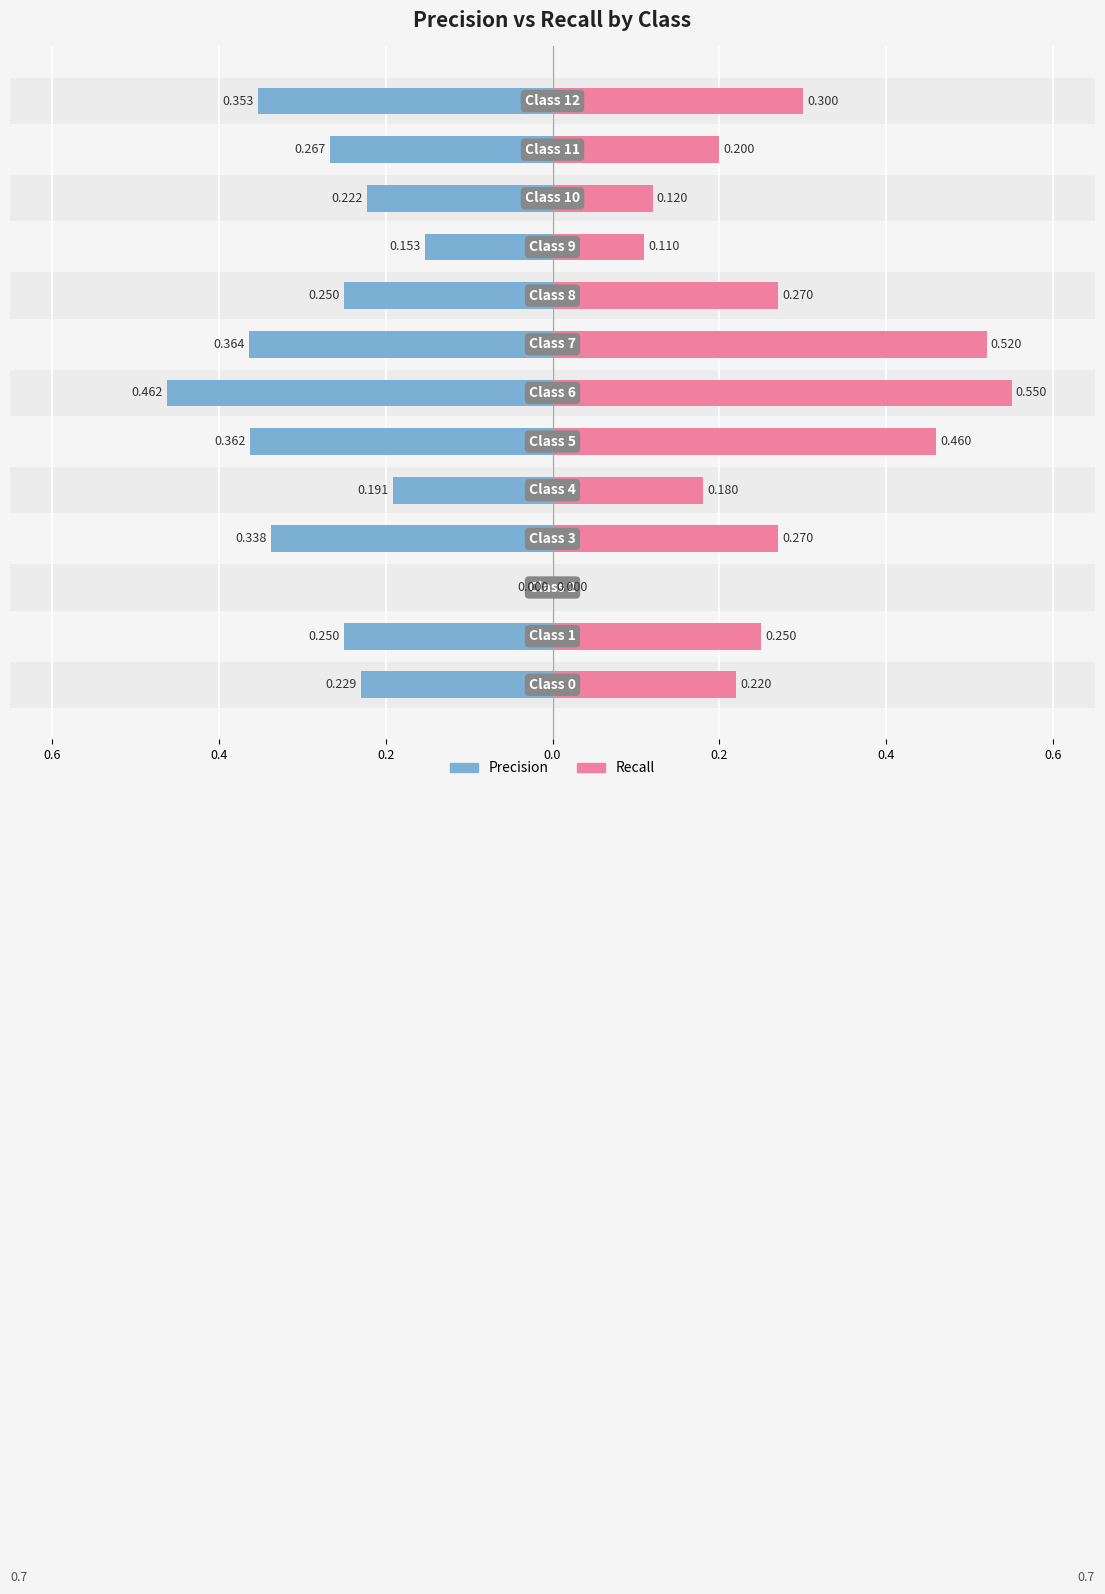

True or false: Recall has a value of 0.4 at 0.6.

False